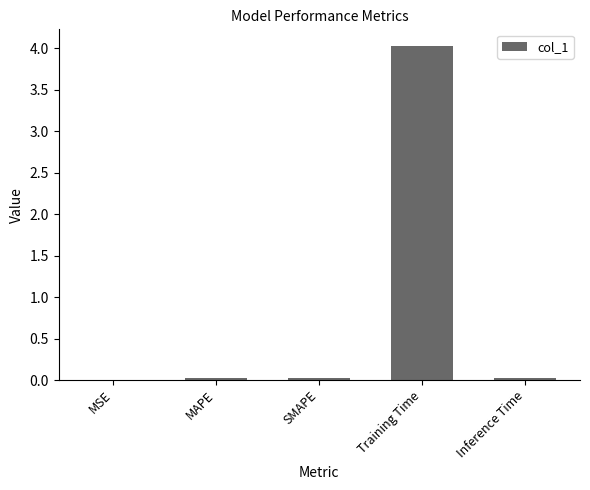

What is the change in value from SMAPE to Training Time?

+4.0